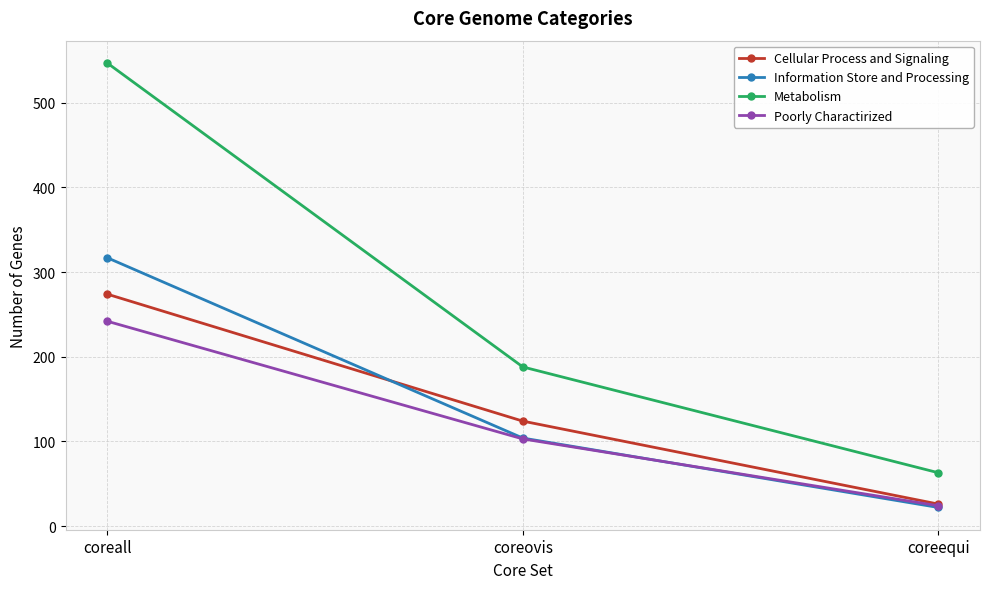

Count the number of categories in the chart.

3